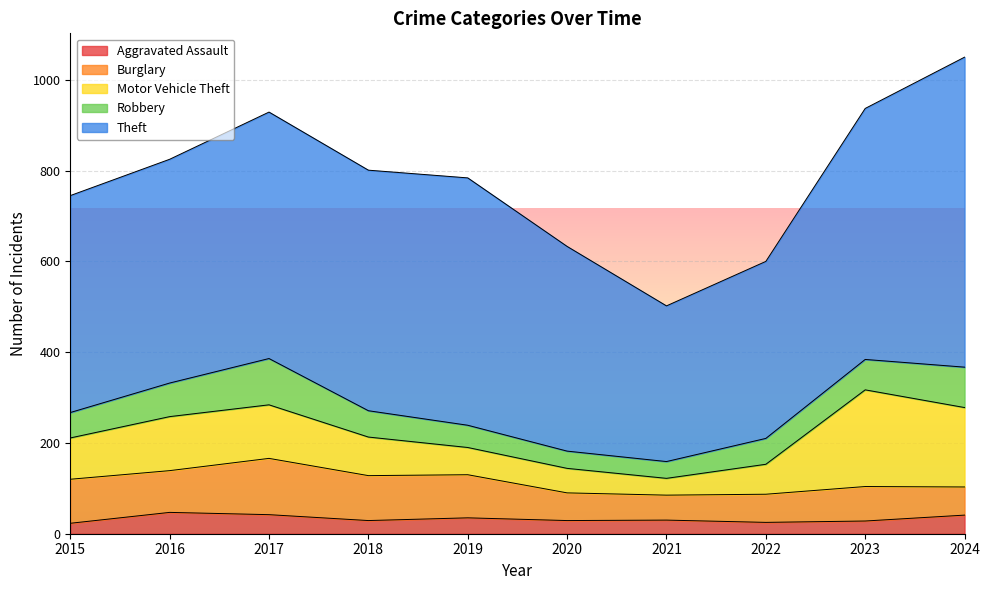

What is the value of the Burglary point at the 10th from the left?

62